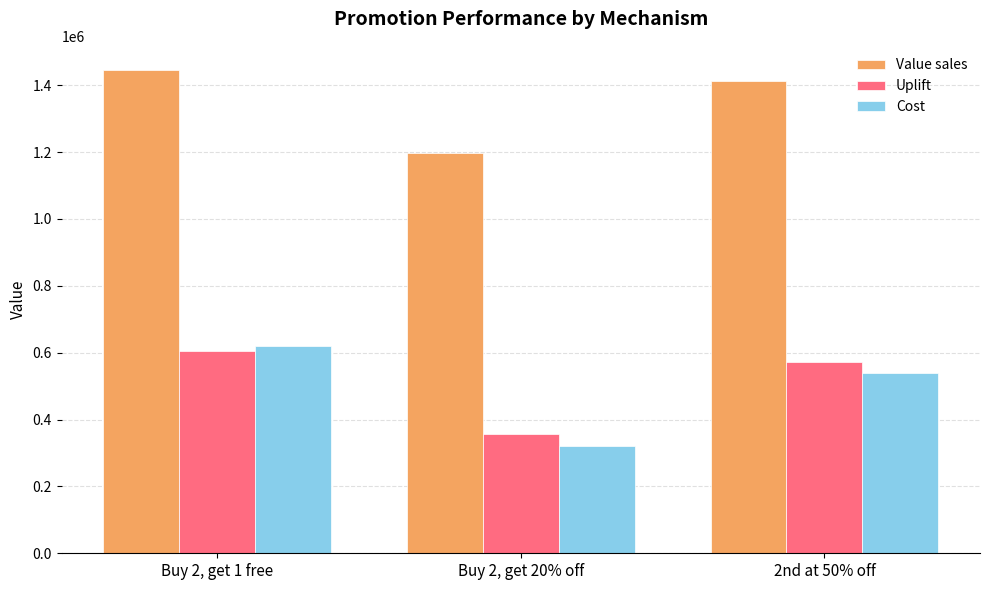

Reading right to left, what are all the values shown in this chart?

Value sales: 1413646.0	1198708.0	1445626.0
Uplift: 572810.4	357872.4	604790.4
Cost: 540000.0	320000.0	620000.0